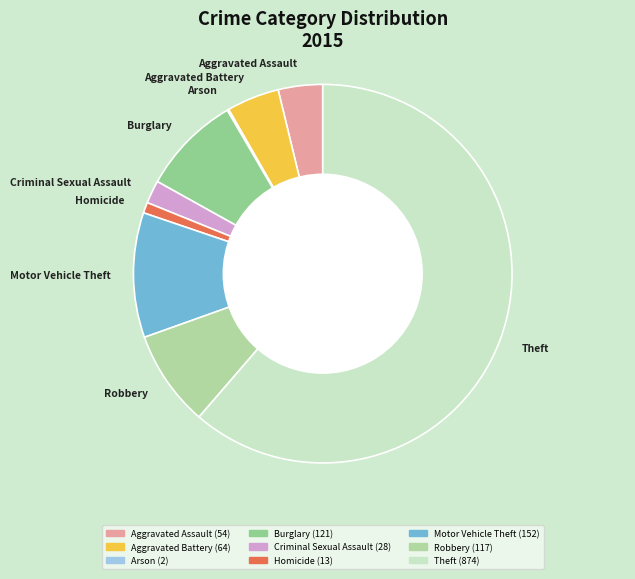

Do Theft and Homicide together represent more than half of the pie?

Yes